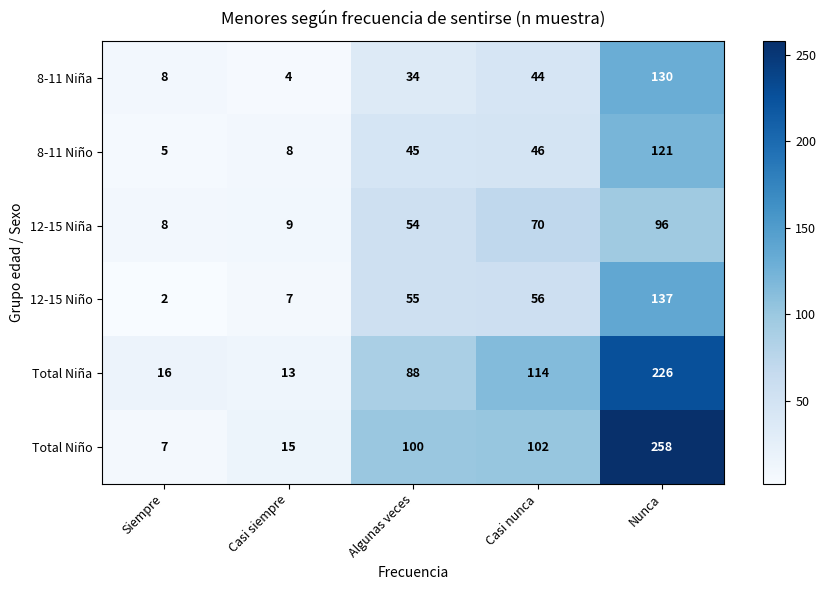

At which label is Total Niño closest to 132?

Casi nunca